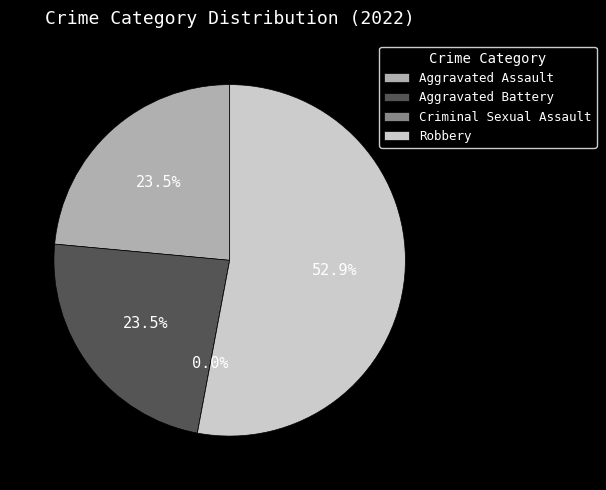

Does any single category account for the majority?

Yes